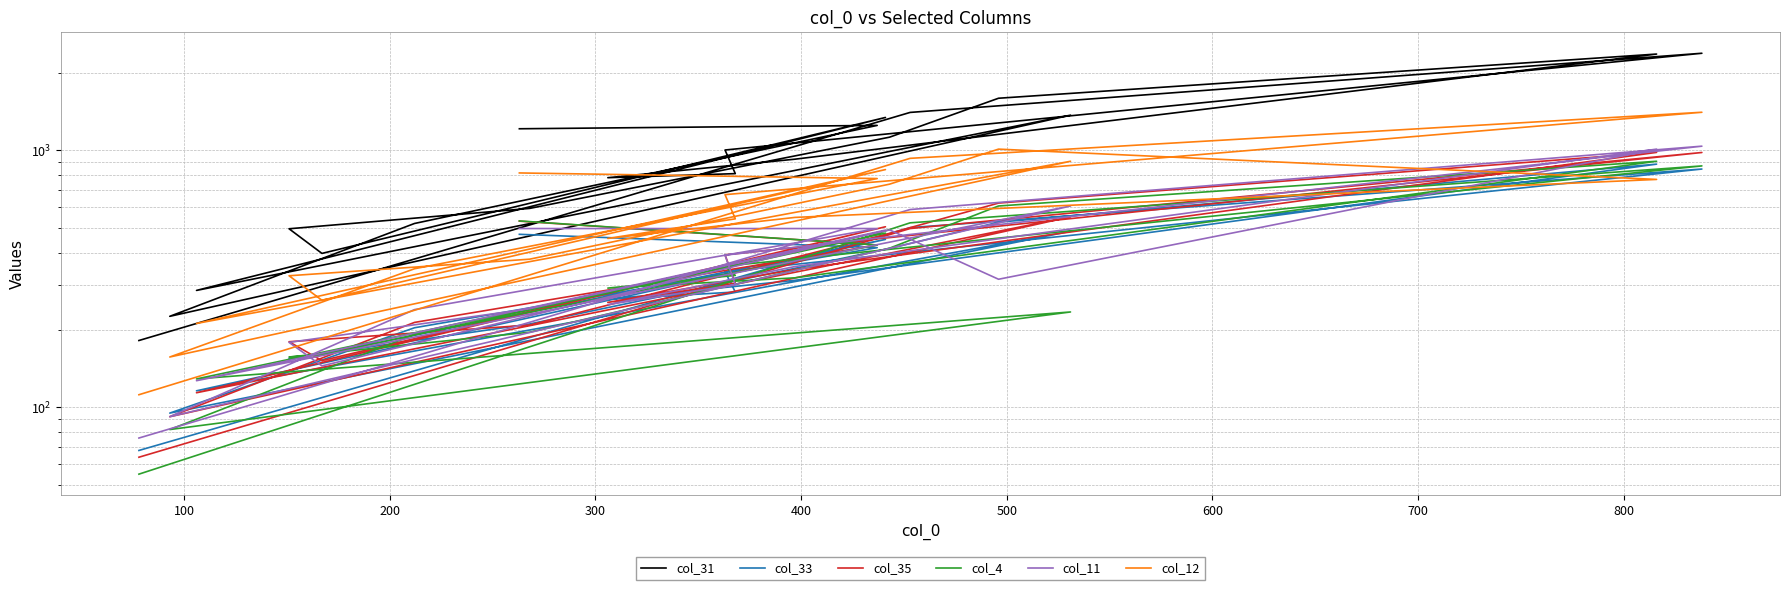

What is the difference between the maximum and second lowest values in the col_4 series?

824